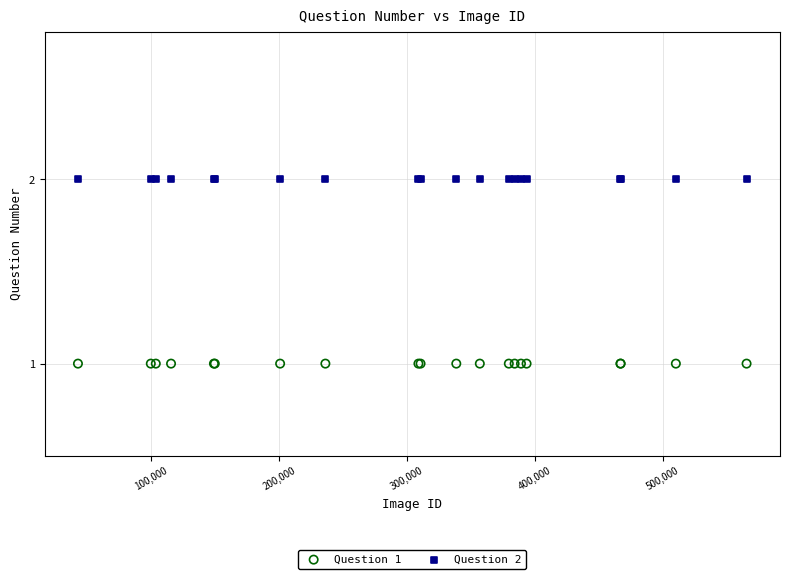

Which series reaches the maximum Y coordinate?

Question 2